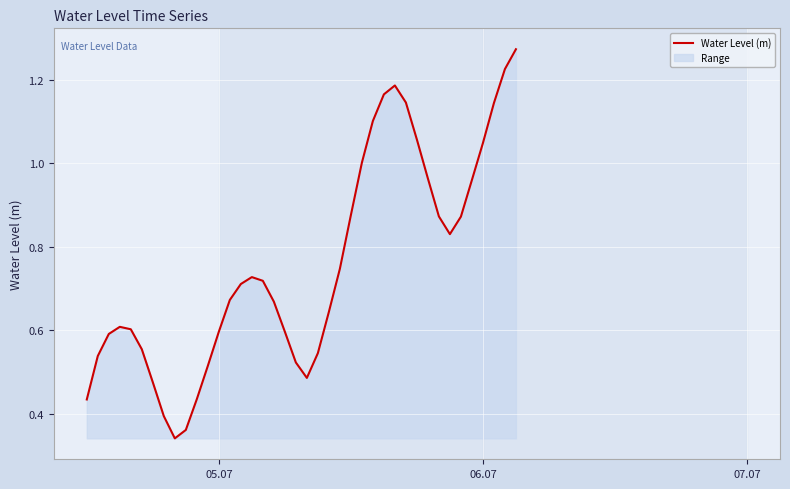

Reading left to right, extract all data points from this chart.

0.4	0.5	0.6	0.6	0.6	0.6	0.5	0.4	0.3	0.4	0.4	0.5	0.6	0.7	0.7	0.7	0.7	0.7	0.6	0.5	0.5	0.5	0.6	0.7	0.9	1.0	1.1	1.2	1.2	1.1	1.1	1.0	0.9	0.8	0.9	1.0	1.0	1.1	1.2	1.3